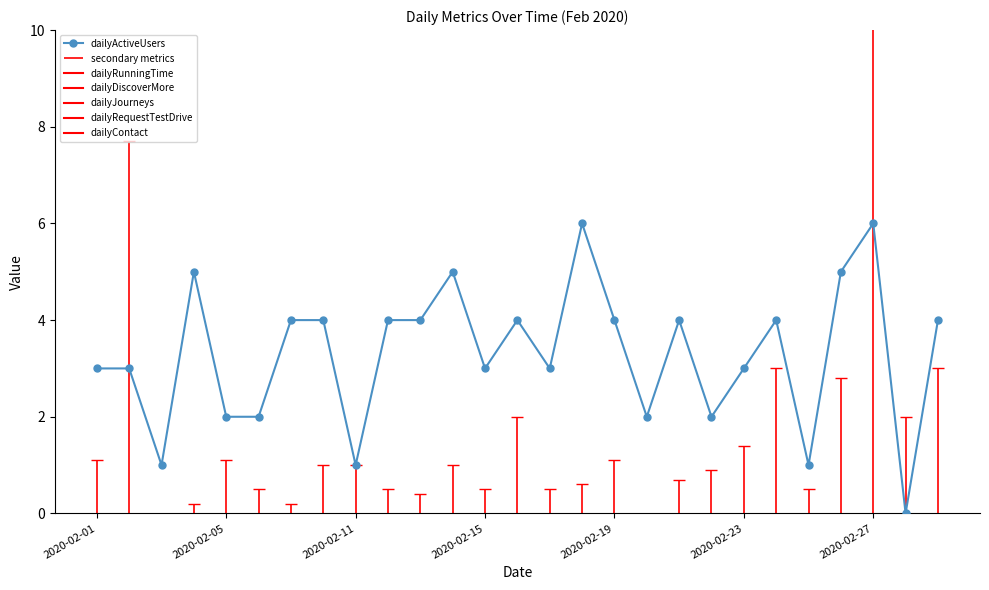

True or false: dailyActiveUsers has a value of 2 at 2020-02-23.

False